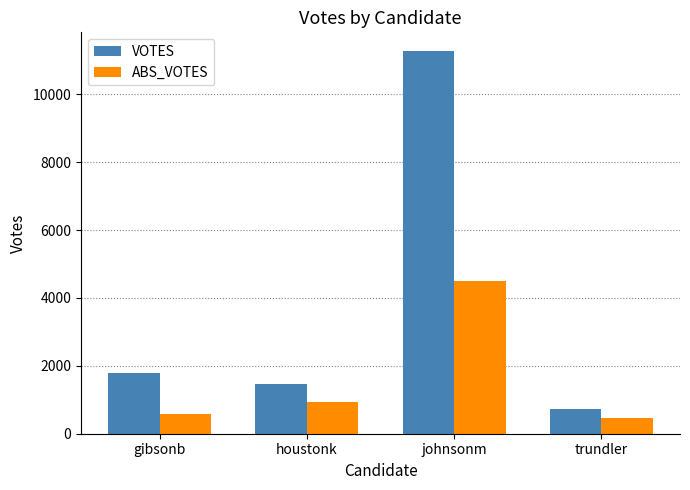

Are the bars grouped side by side (vs. stacked)?

Yes